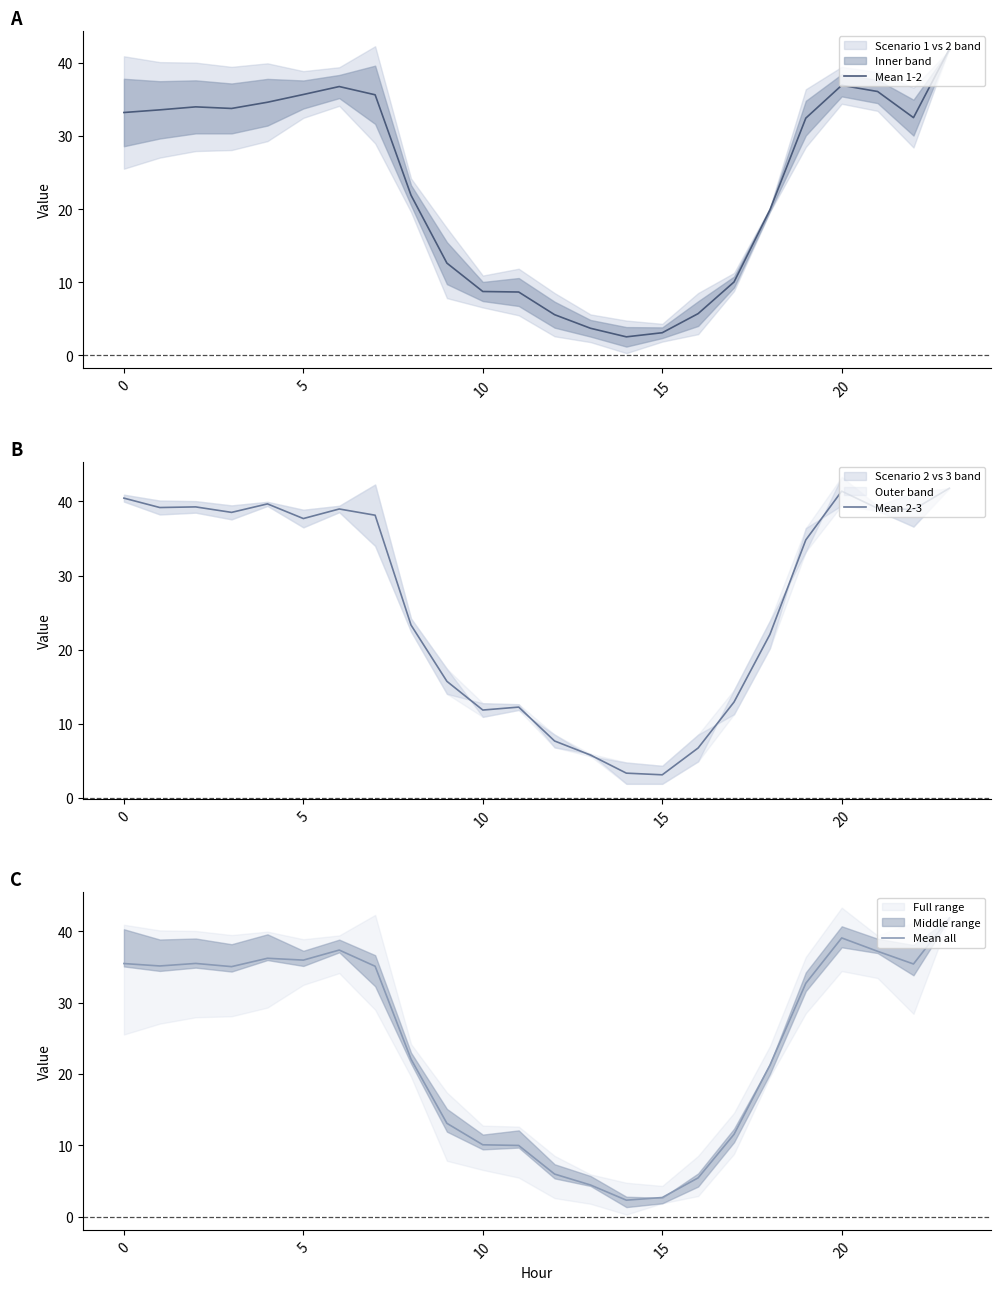

Where is Mean 2-3 nearest to the value 22?

18